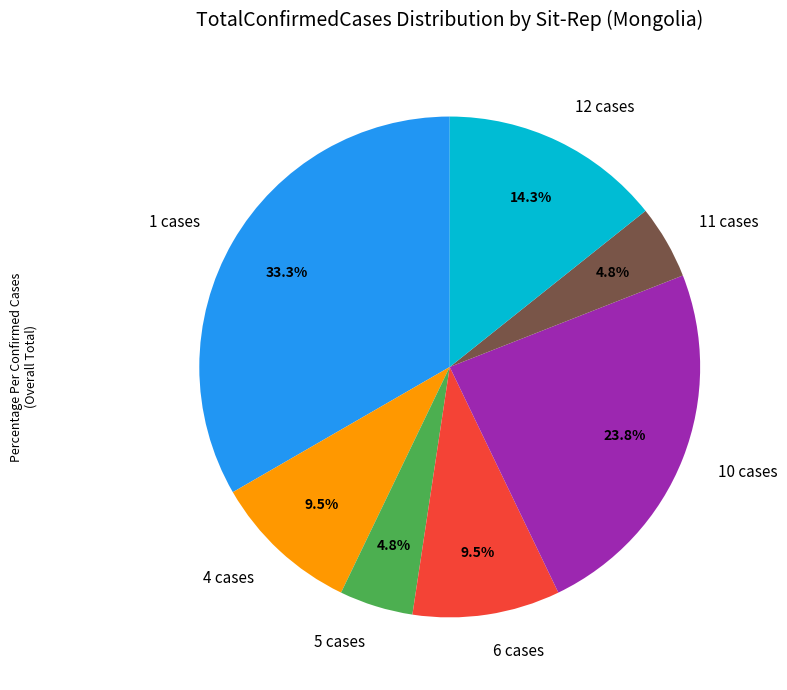

How many segments does this pie chart have?

7